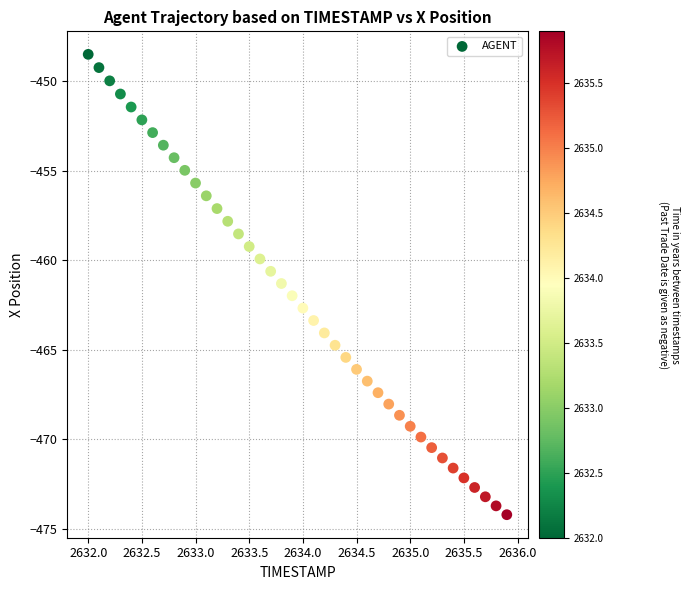

What is the range of Y values (max minus min)?

25.7